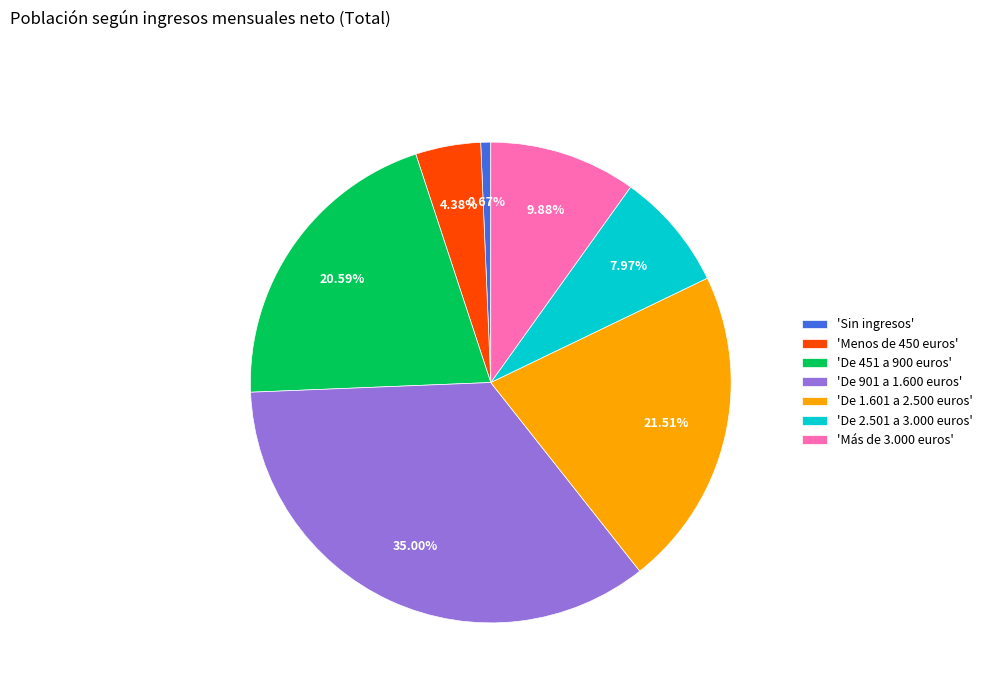

Rank the categories by value from highest to lowest.

'De 901 a 1.600 euros', 'De 1.601 a 2.500 euros', 'De 451 a 900 euros', 'Más de 3.000 euros', 'De 2.501 a 3.000 euros', 'Menos de 450 euros', 'Sin ingresos'